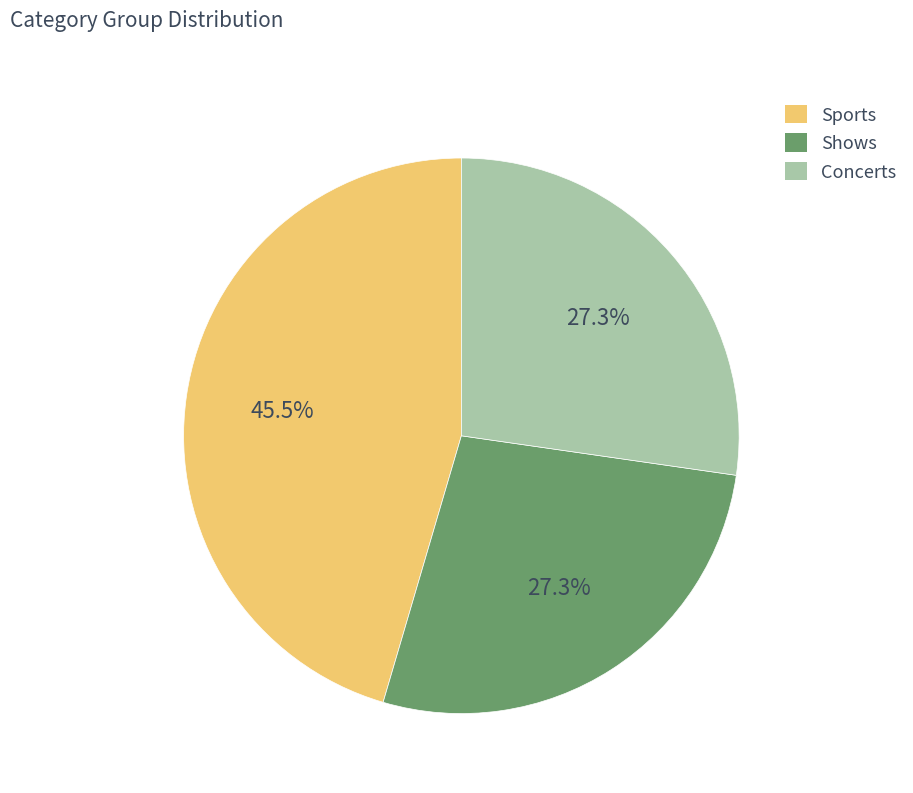

Is it true that Shows is 27% of the pie?

True